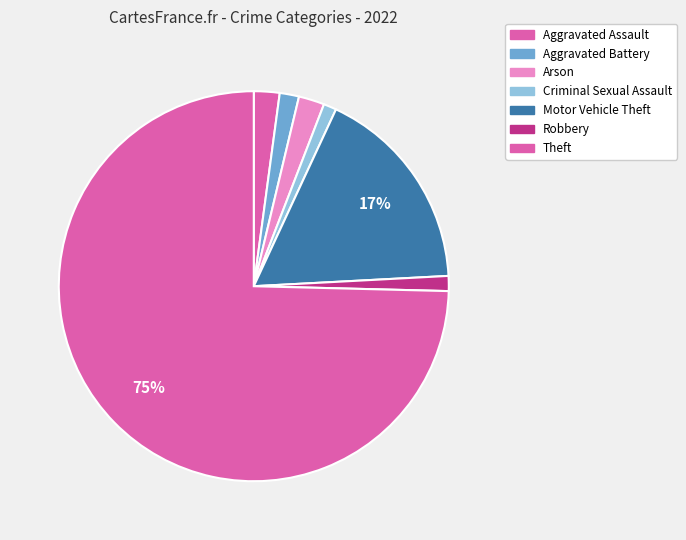

The Theft slice represents 83% of the pie. True or false?

False